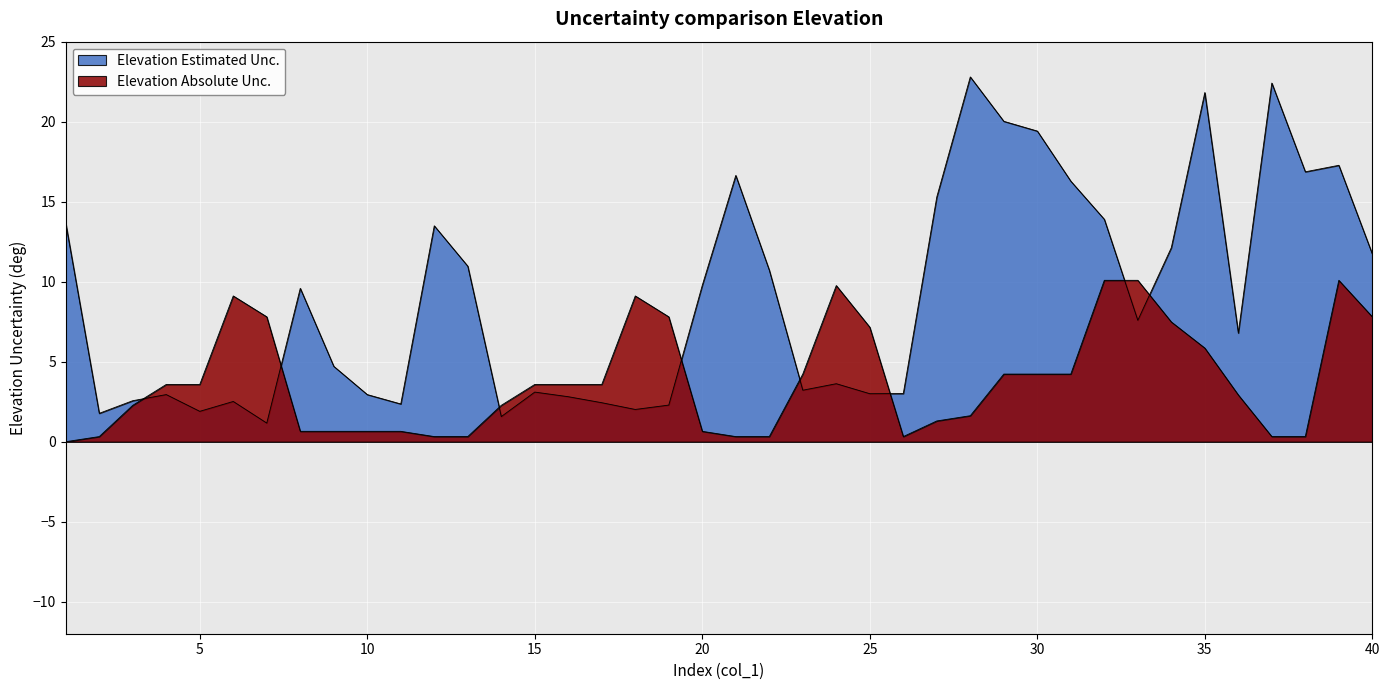

The chart shows a value of 9.8 at 20. True or false?

True